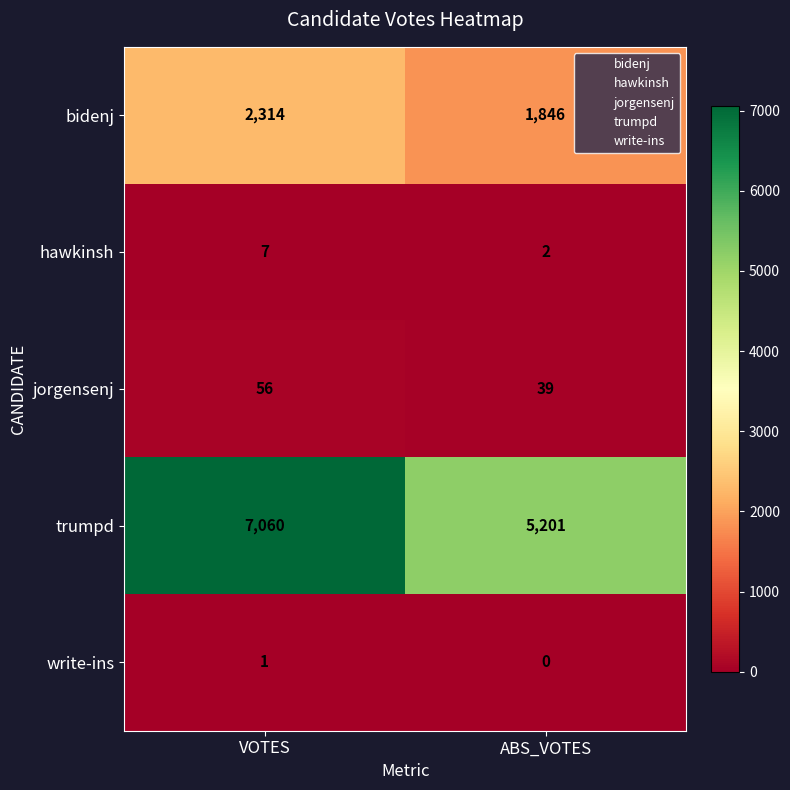

Between VOTES and ABS_VOTES, which series saw the biggest shift?

trumpd